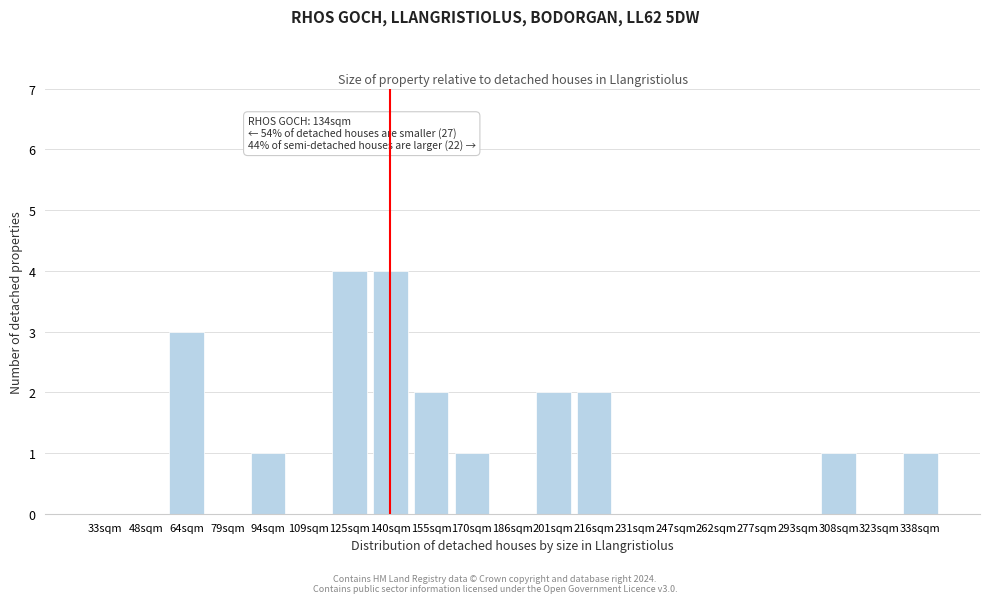

Reading left to right, transcribe all the data shown in this chart.

33sqm=0	48sqm=0	64sqm=3	79sqm=0	94sqm=1	109sqm=0	125sqm=4	140sqm=4	155sqm=2	170sqm=1	186sqm=0	201sqm=2	216sqm=2	231sqm=0	247sqm=0	262sqm=0	277sqm=0	293sqm=0	308sqm=1	323sqm=0	338sqm=1